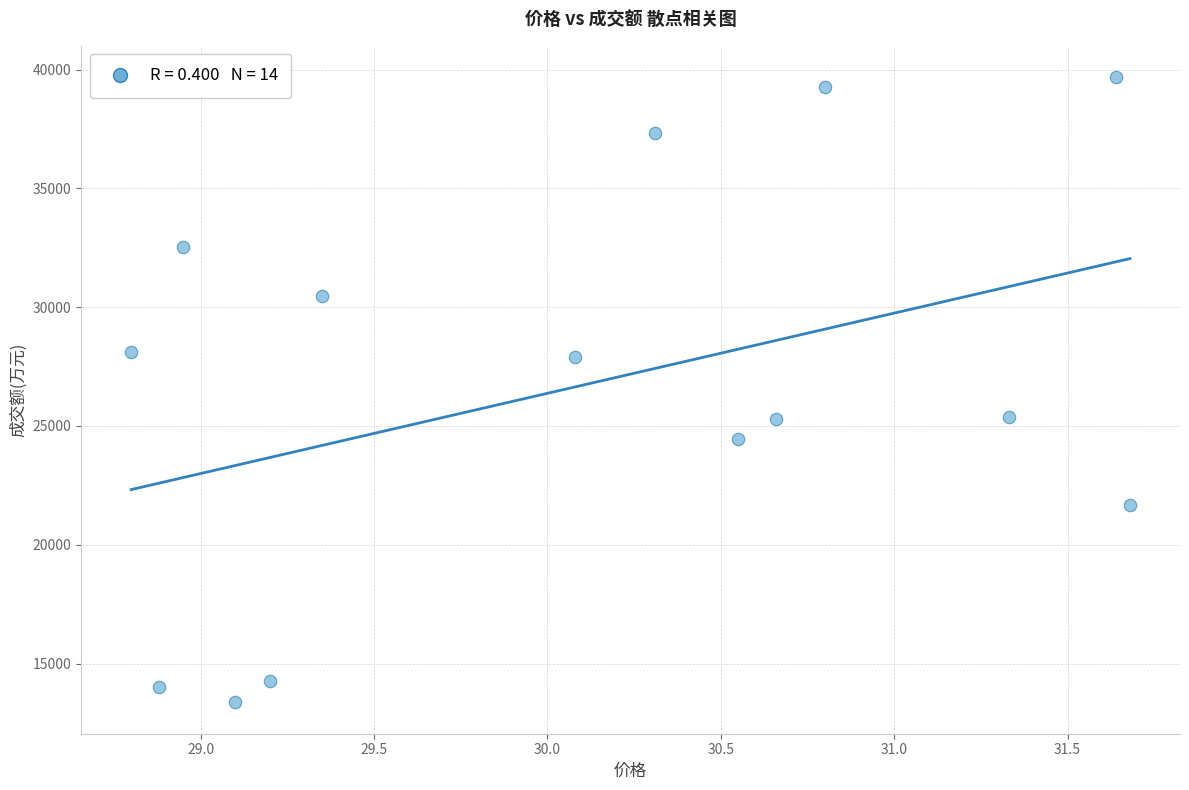

What is the range of Y values (max minus min)?

26318